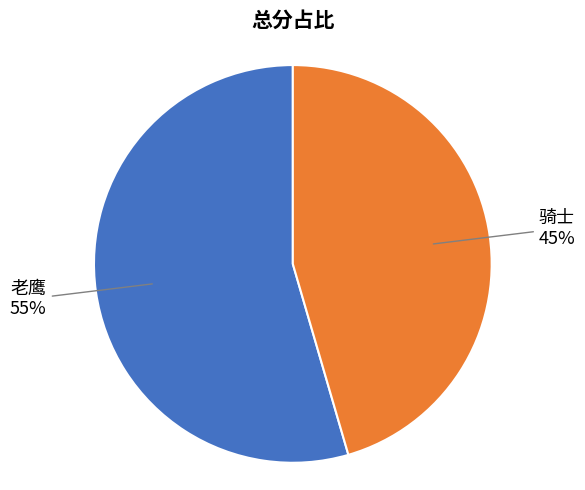

Between 骑士 and 老鹰, which is larger?

老鹰